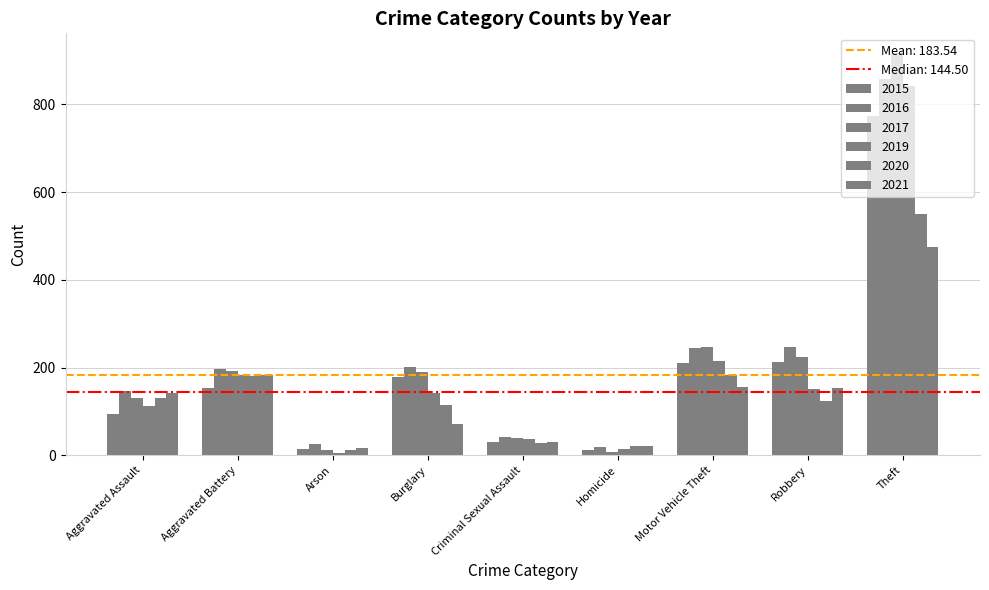

How many values in the 2020 series are below 124?

4